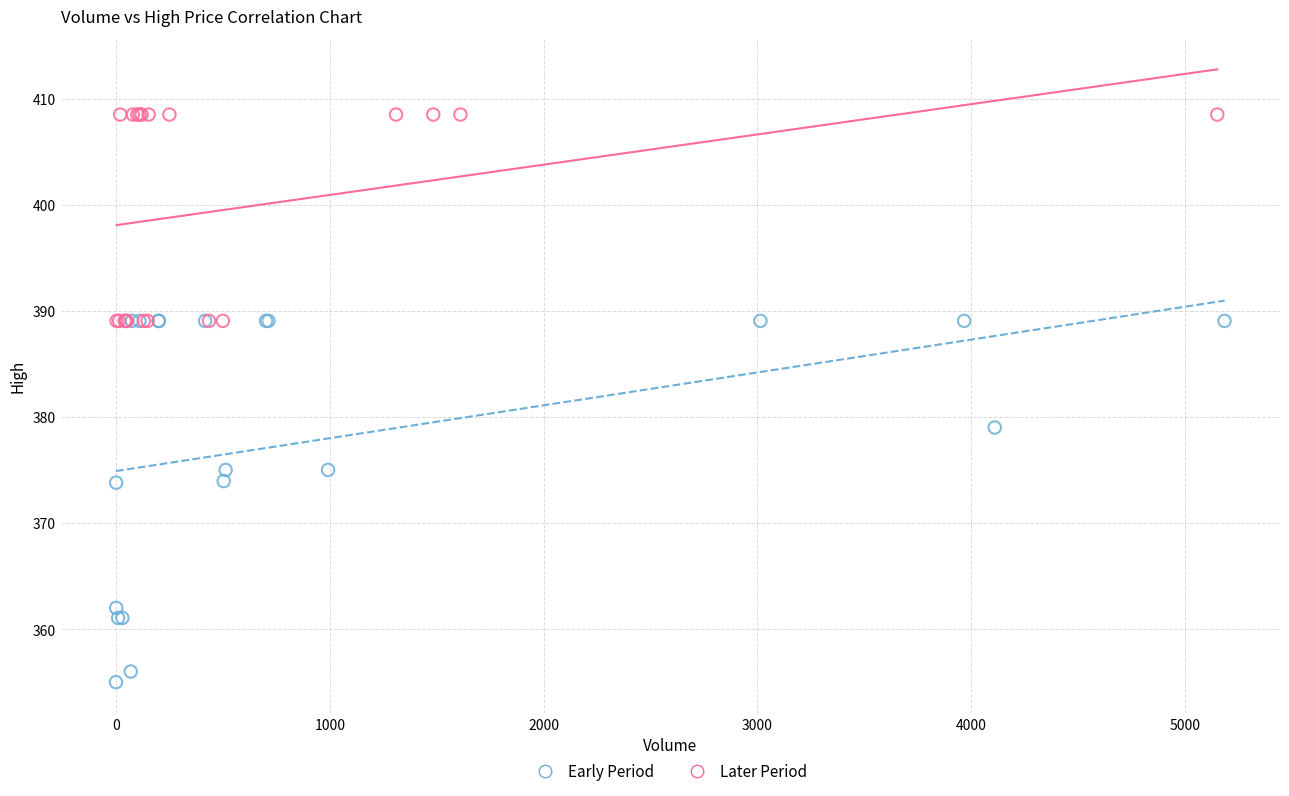

Which series contains the lowest Y value?

Early Period